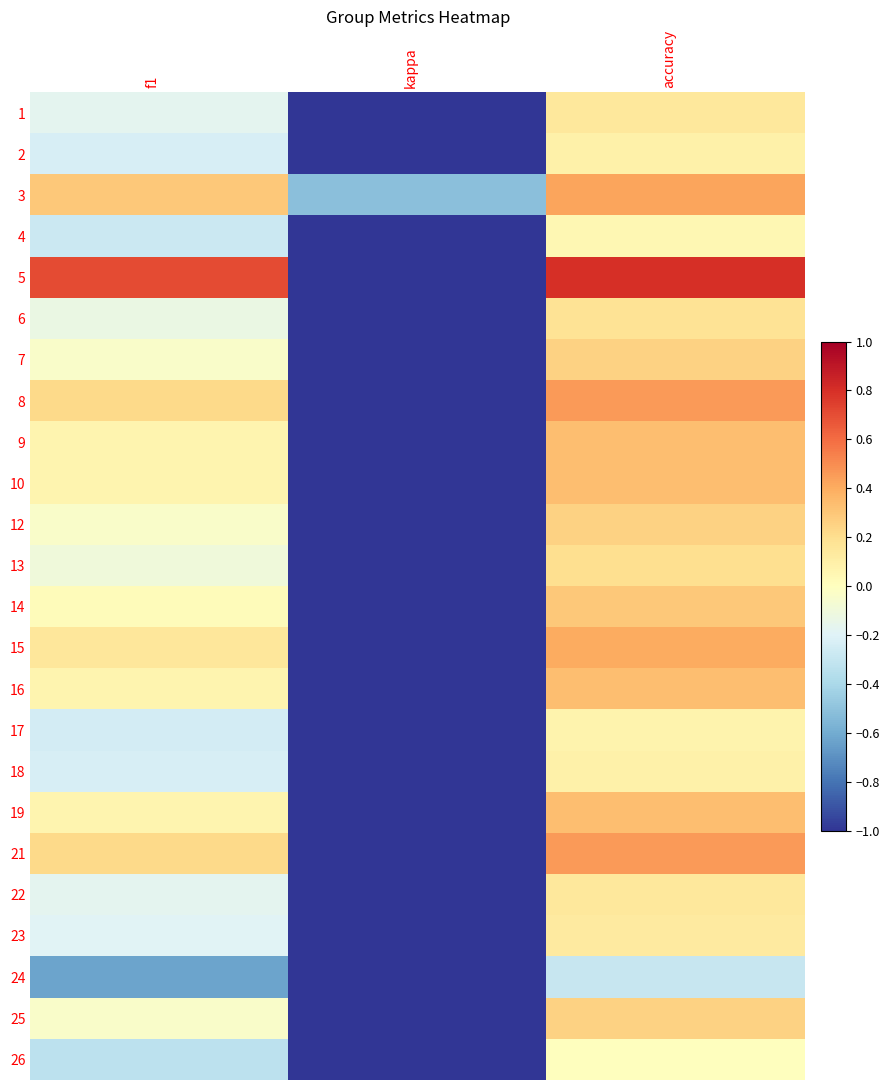

At accuracy, list the series in order from smallest to largest.

24, 26, 4, 17, 2, 18, 23, 1, 22, 6, 13, 7, 12, 25, 14, 9, 10, 16, 19, 15, 3, 8, 21, 5